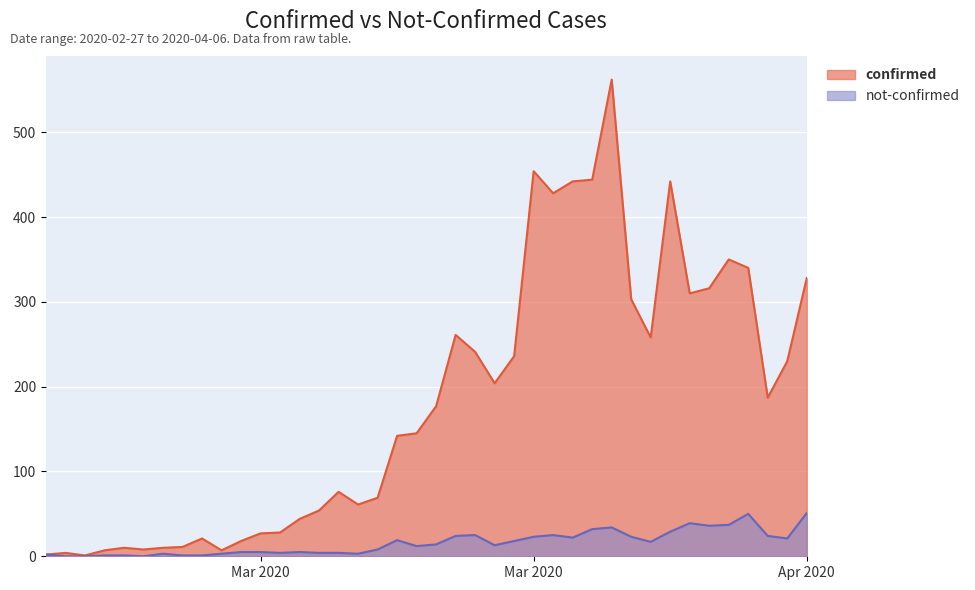

True or false: not-confirmed has more than 2 interior local peaks.

True